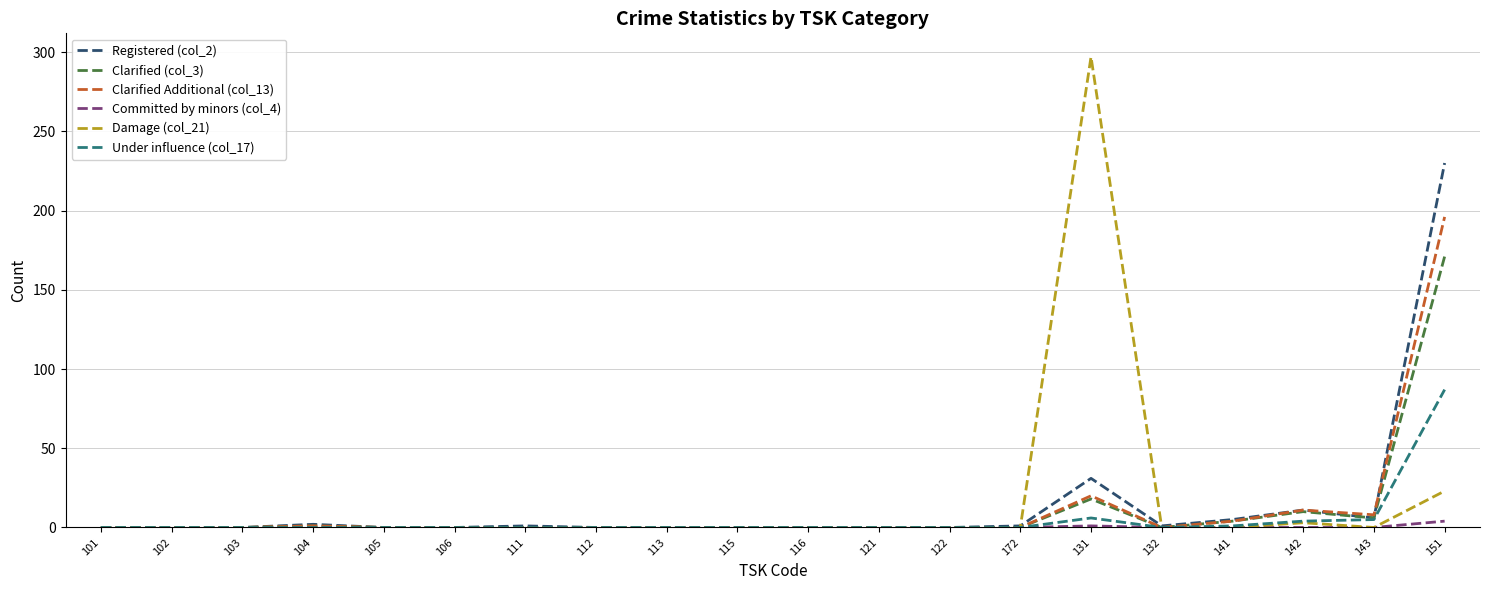

At which category is the sum across all series the highest?

151